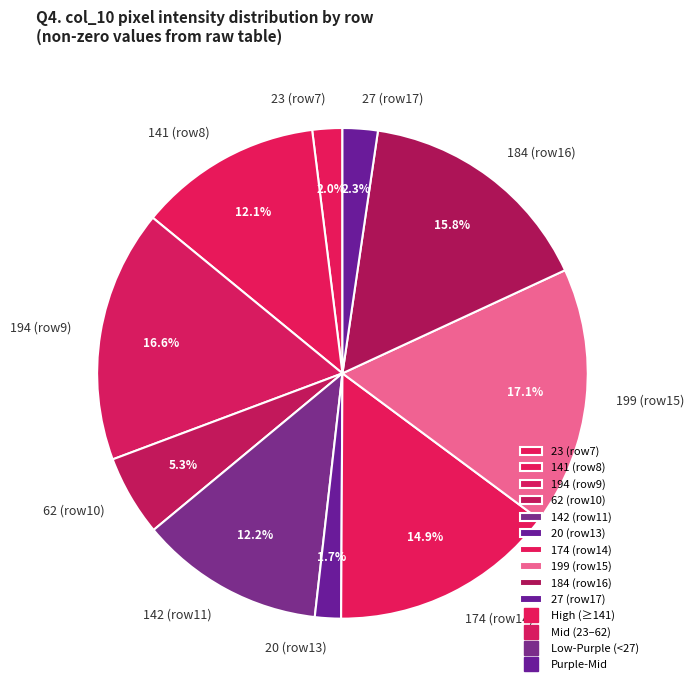

Approximately how many times larger is the value at 142 (row11) compared to 27 (row17)?

5.3